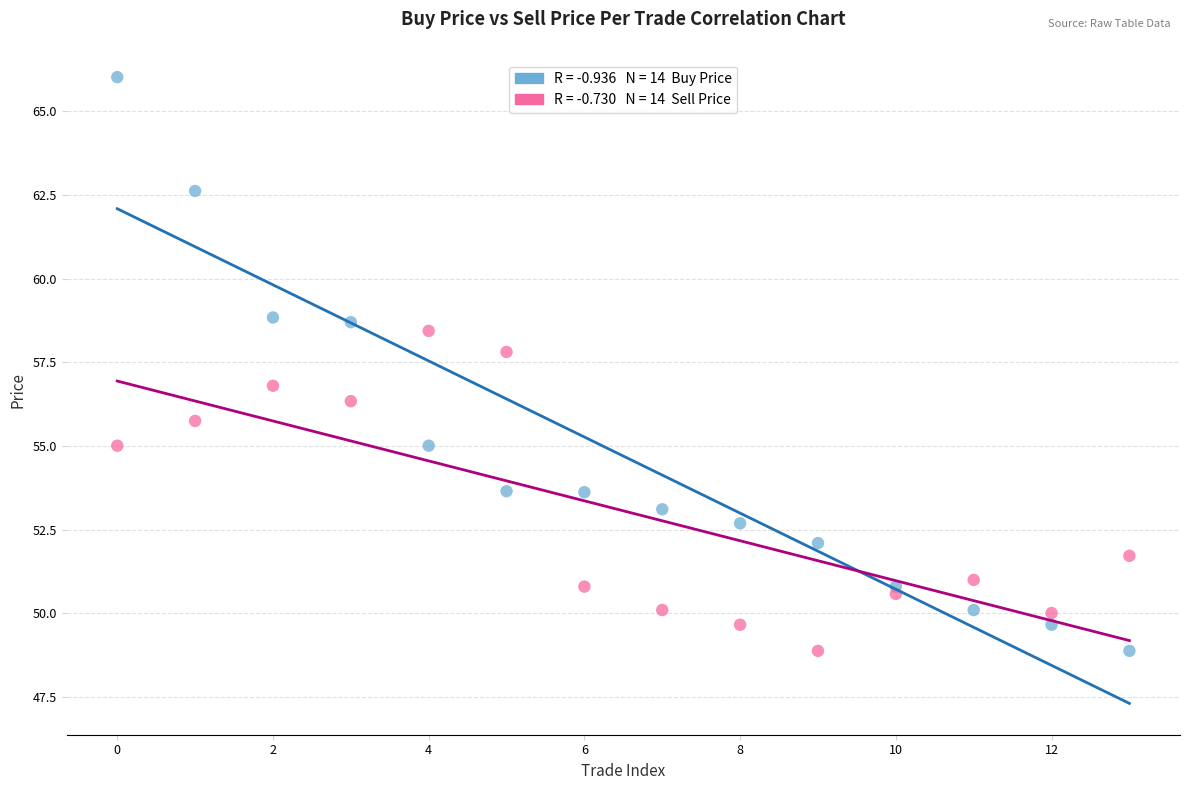

Across all data points, what is the range of Y values (max minus min)?

17.1